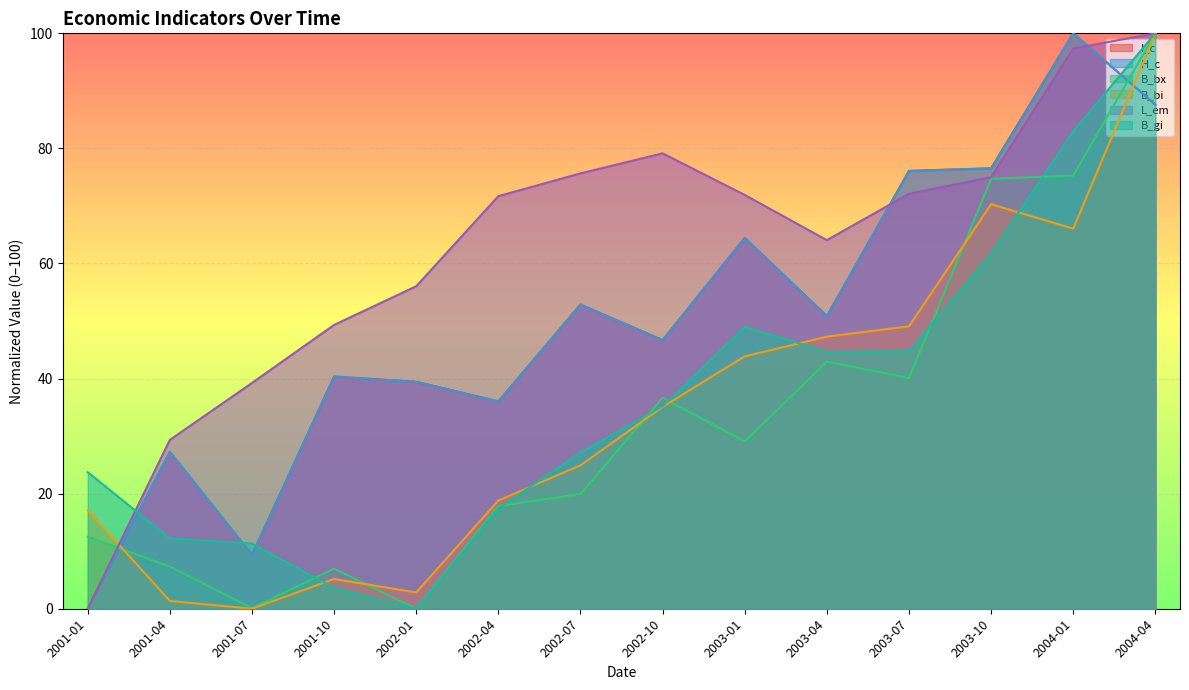

Between 2001-01 and 2002-07, which series saw the biggest shift?

L_em